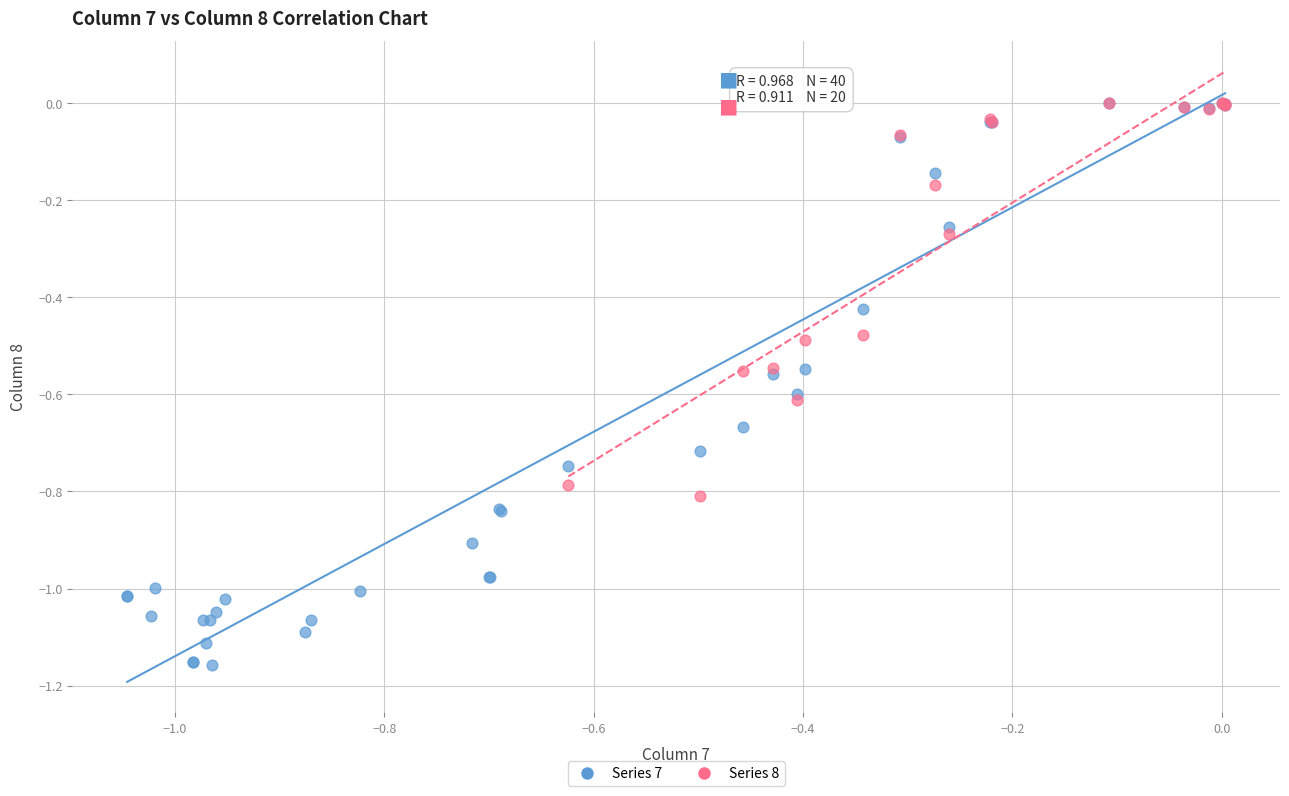

Which series reaches the minimum Y coordinate?

Series 7